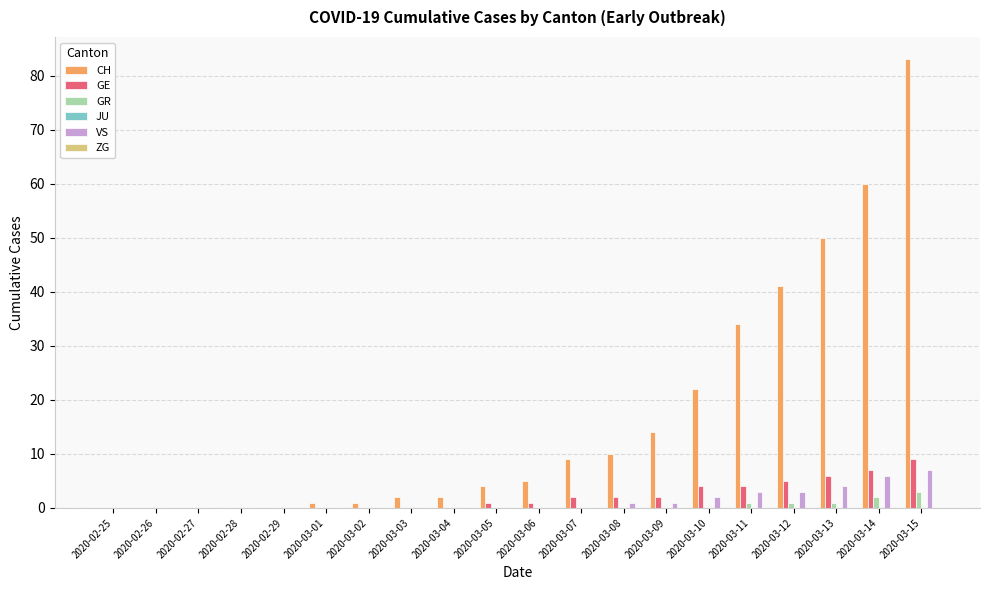

Where is CH nearest to the value 41?

2020-03-12